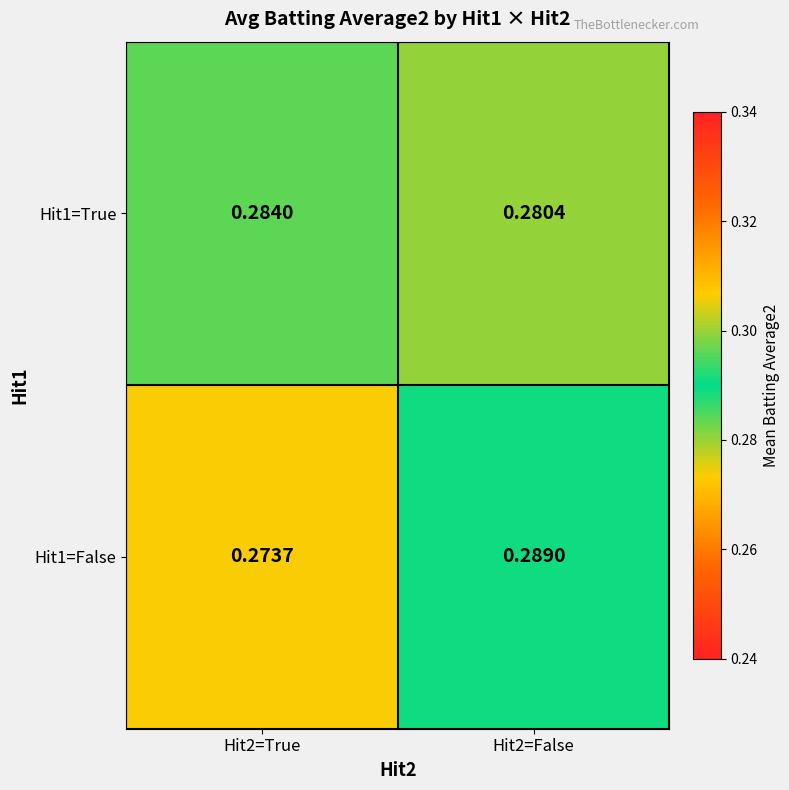

Is the value of Hit1=False at Hit2=False greater than the value of Hit1=True at Hit2=False?

Yes